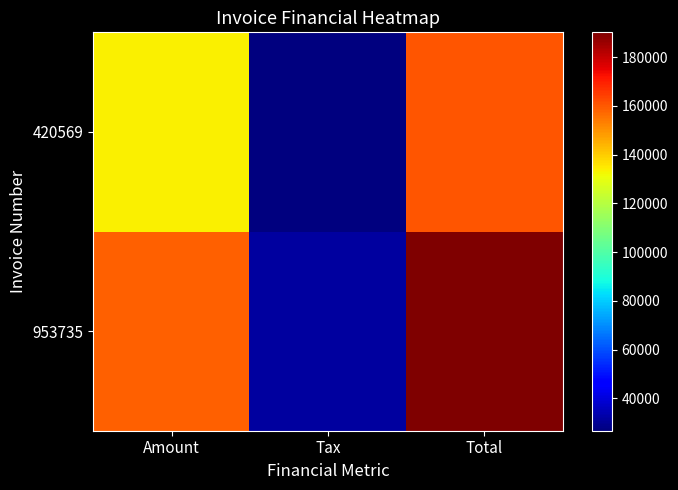

Rank the series by their average value, from lowest to highest.

420569, 953735